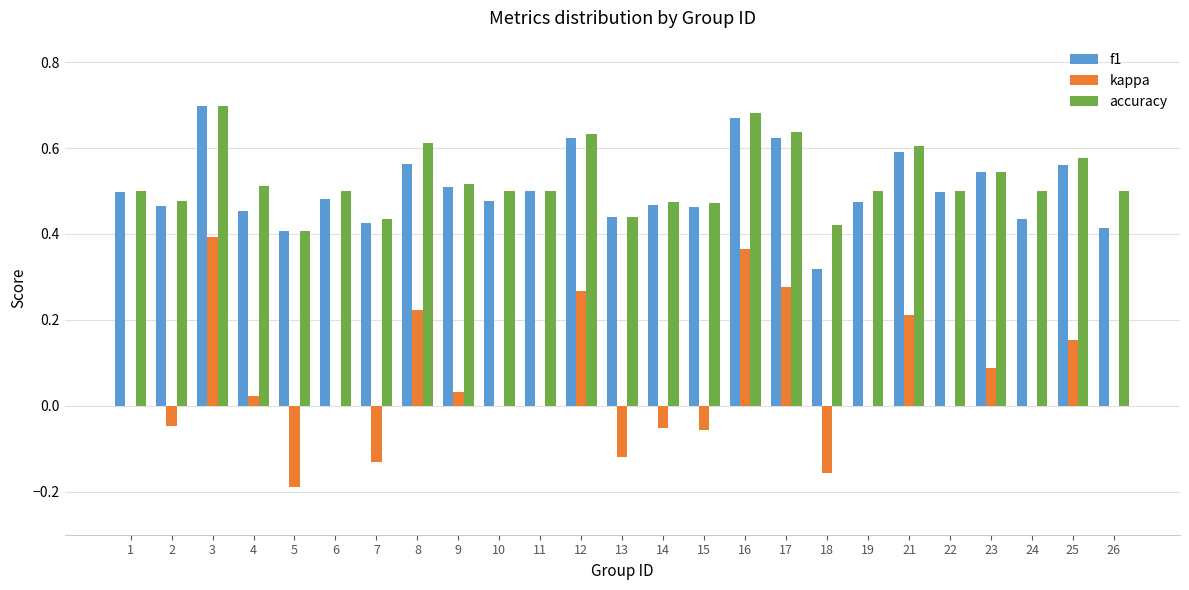

Is the value of f1 at 17 greater than the value of kappa at 9?

Yes